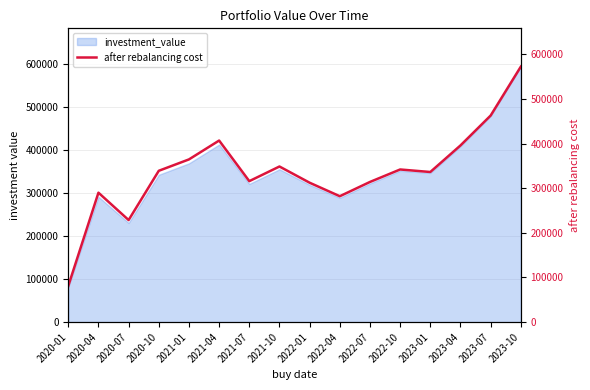

Rank the categories by value from highest to lowest.

2023-10, 2023-07, 2021-04, 2023-04, 2021-01, 2021-10, 2022-10, 2020-10, 2023-01, 2021-07, 2022-07, 2022-01, 2020-04, 2022-04, 2020-07, 2020-01